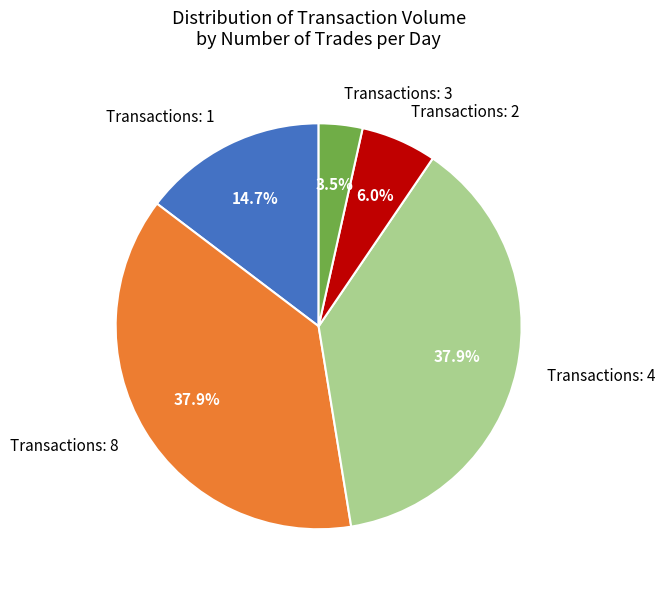

Approximately how many times larger is the value at Transactions: 3 compared to Transactions: 2?

0.6